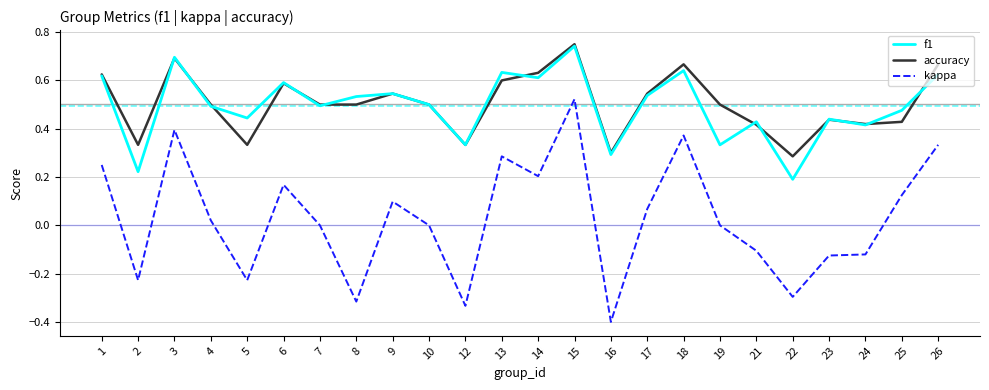

At 19, list the series in order from largest to smallest.

accuracy, f1, kappa